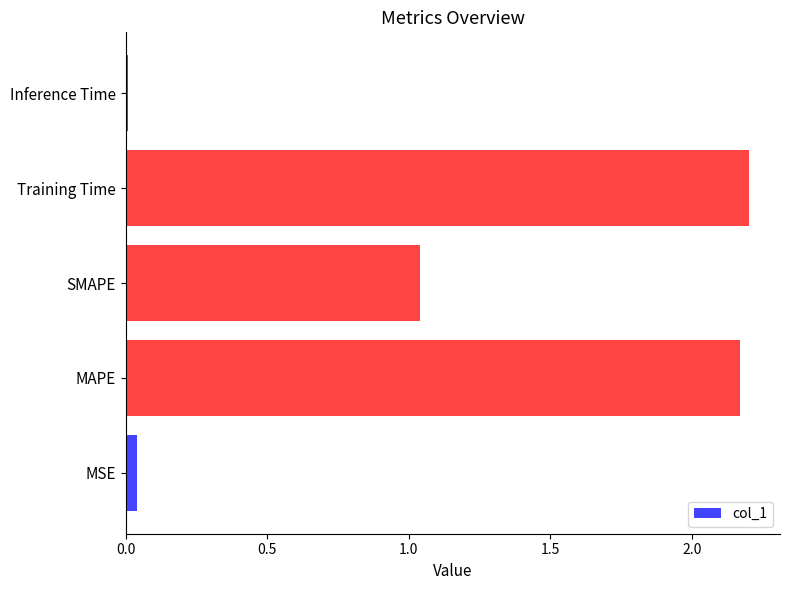

True or false: the data shows 3.7 at MAPE.

False